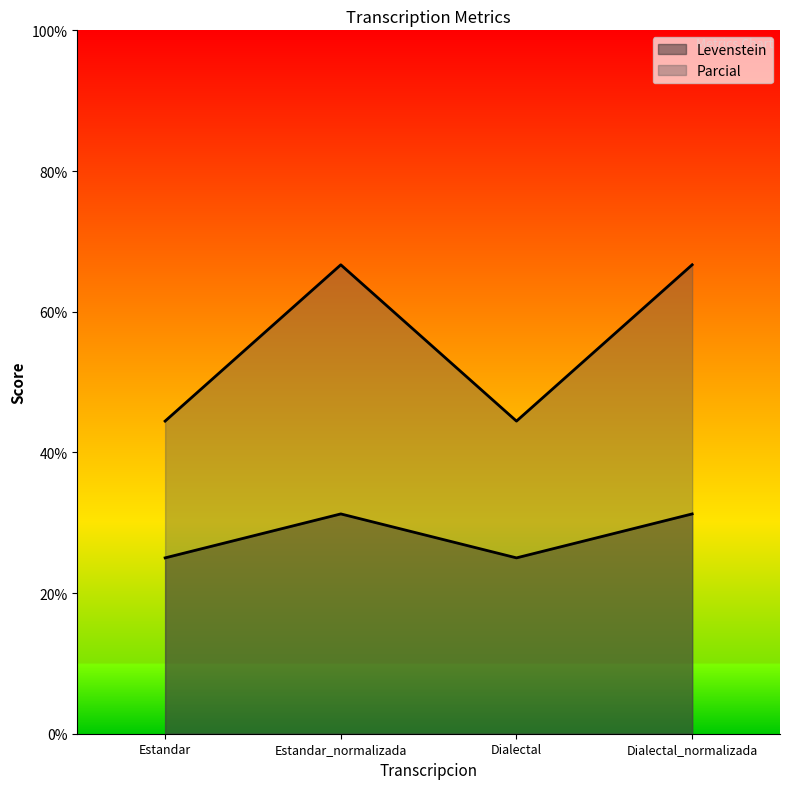

Rank the categories by Levenstein value from lowest to highest.

Estandar, Dialectal, Estandar_normalizada, Dialectal_normalizada